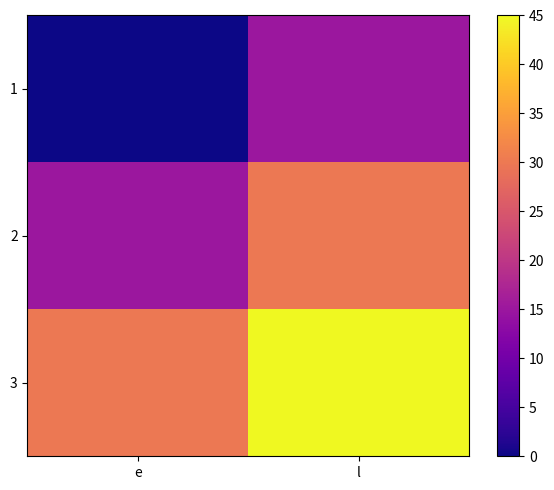

At which category is the sum across all series the highest?

l